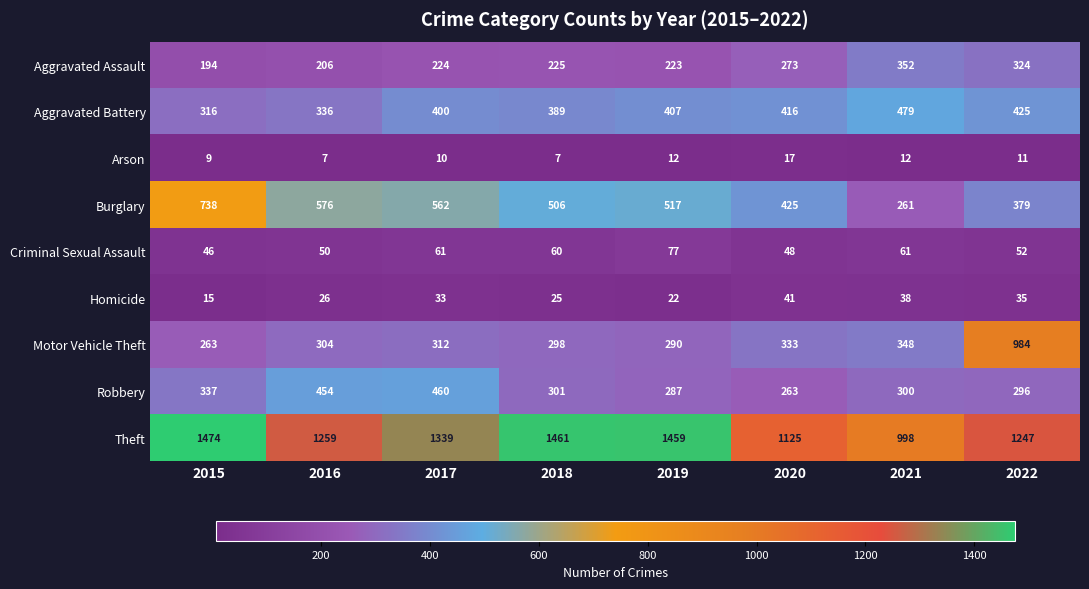

Between 2016 and 2021, which series saw the biggest shift?

Burglary